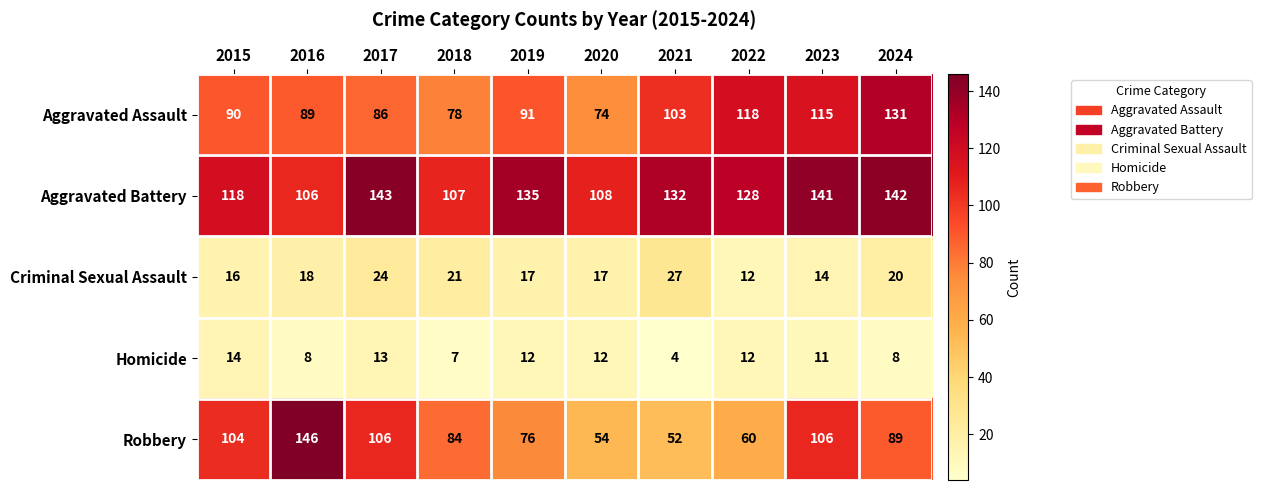

The Aggravated Assault series shows 26 at 2023. True or false?

False